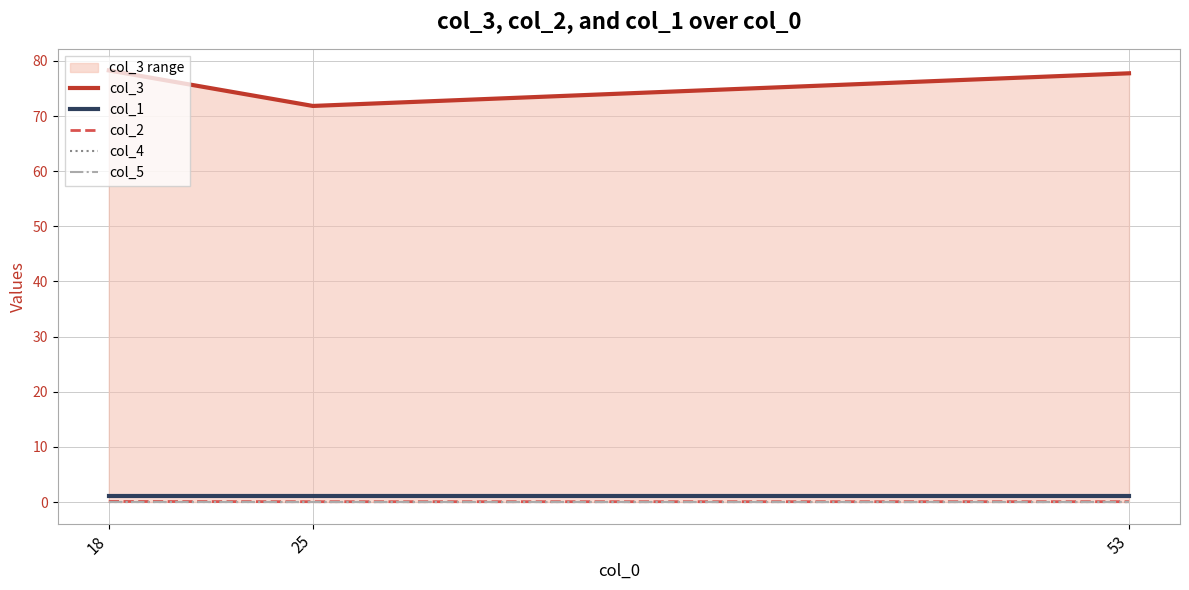

Between 25 and 53, which series saw the biggest shift?

col_3